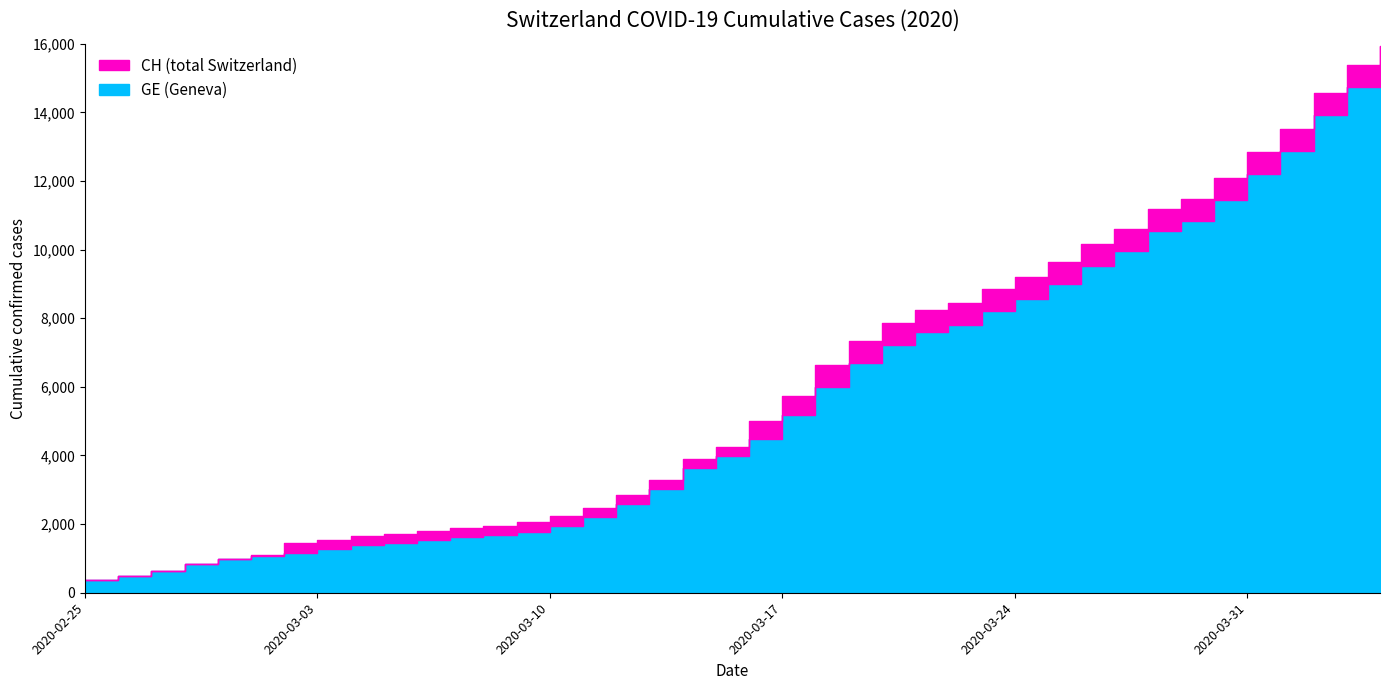

The CH series shows 7847 at 2020-03-20. True or false?

True